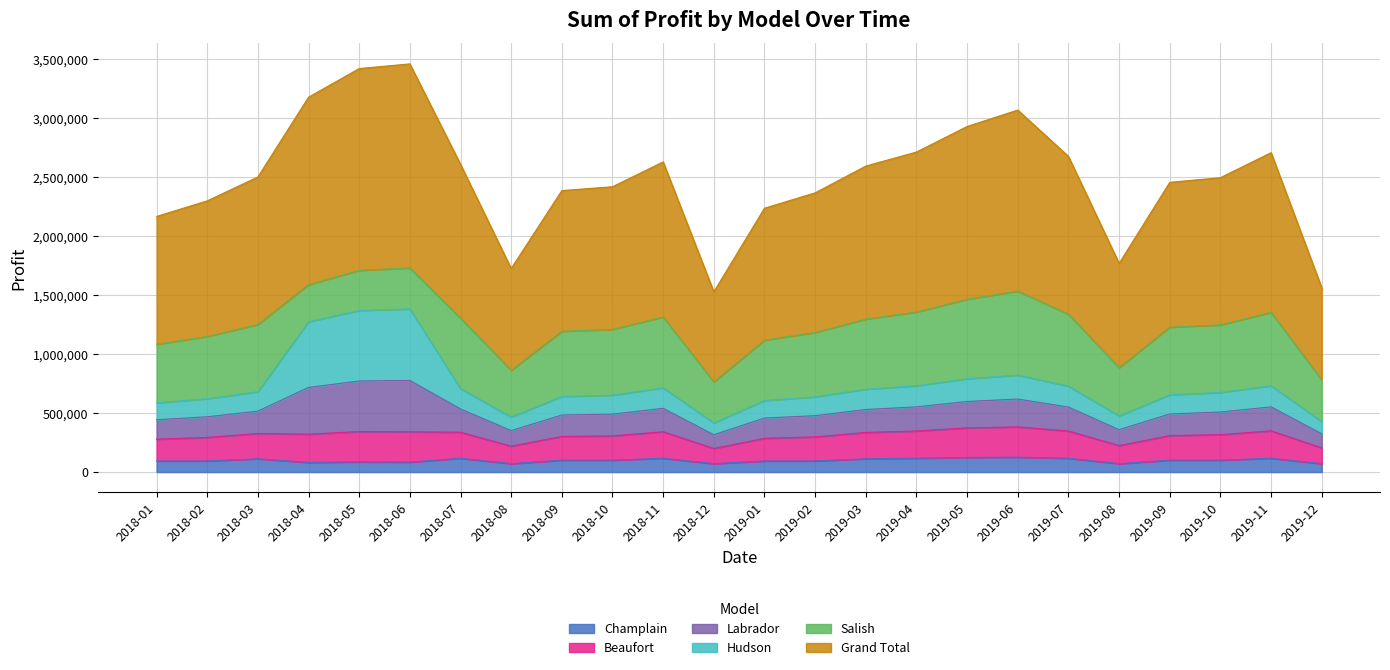

At which category does Grand Total reach its first local peak?

2018-06